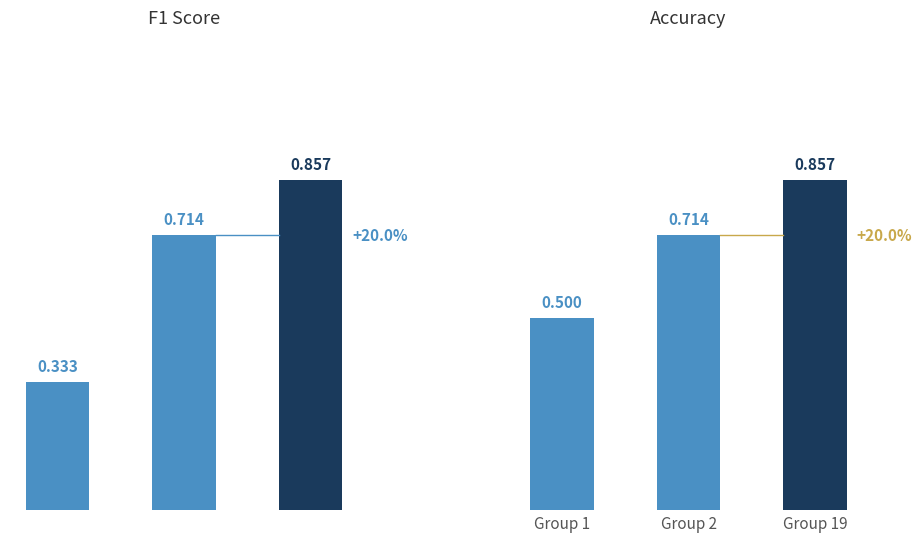

What are all the series names shown in the legend?

f1, accuracy